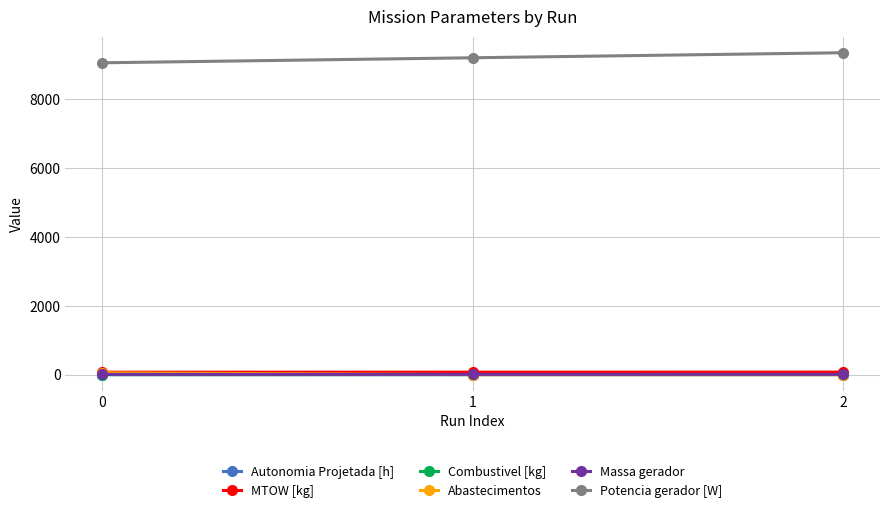

The Abastecimentos series shows 53.0 at 0. True or false?

True